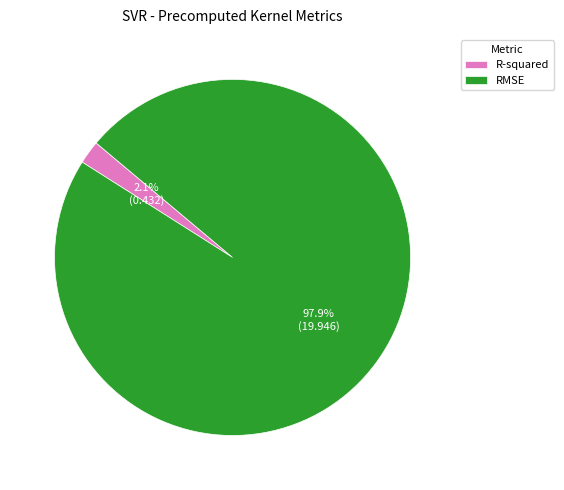

Which slice represents more than half of the pie?

RMSE